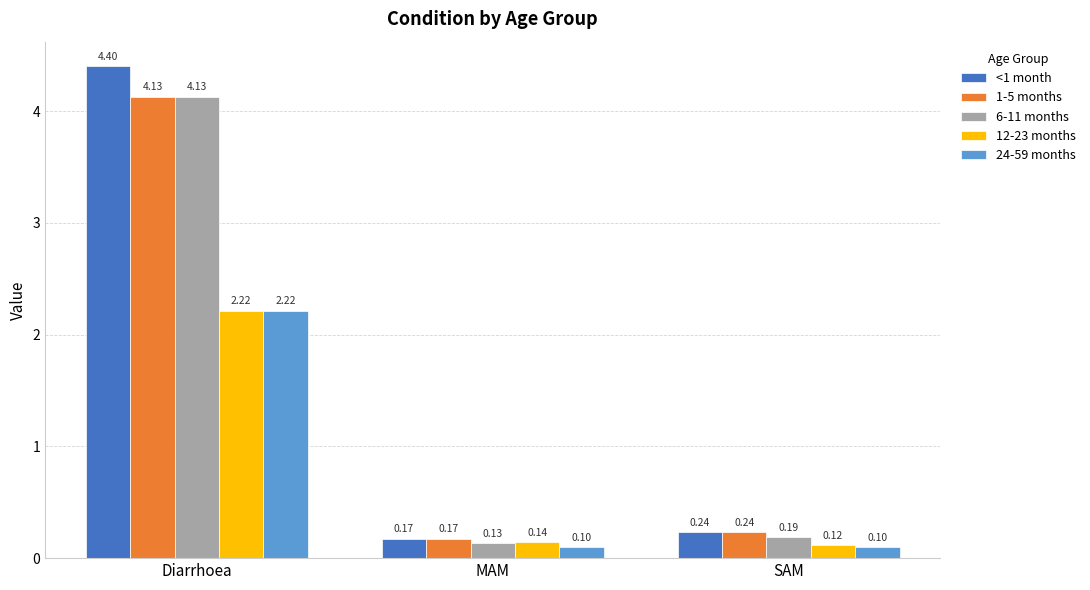

What is the label of the 3rd bar from the left?

SAM